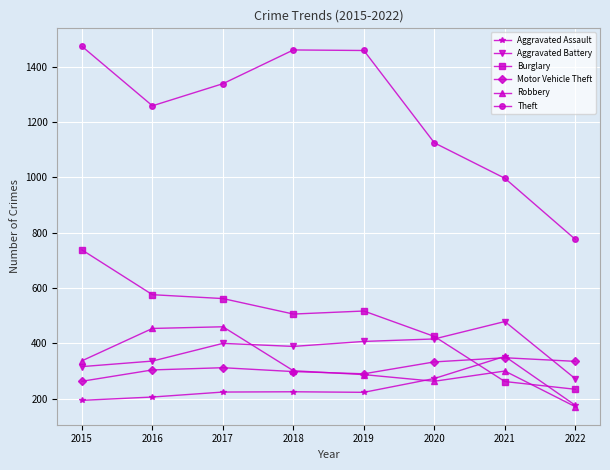

What is the value of the Aggravated Battery point at the 1st from the left?

316